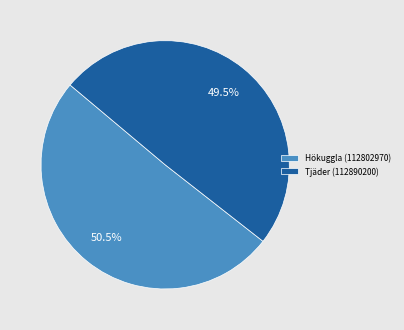

Rank the categories by value from lowest to highest.

Tjäder (112890200), Hökuggla (112802970)